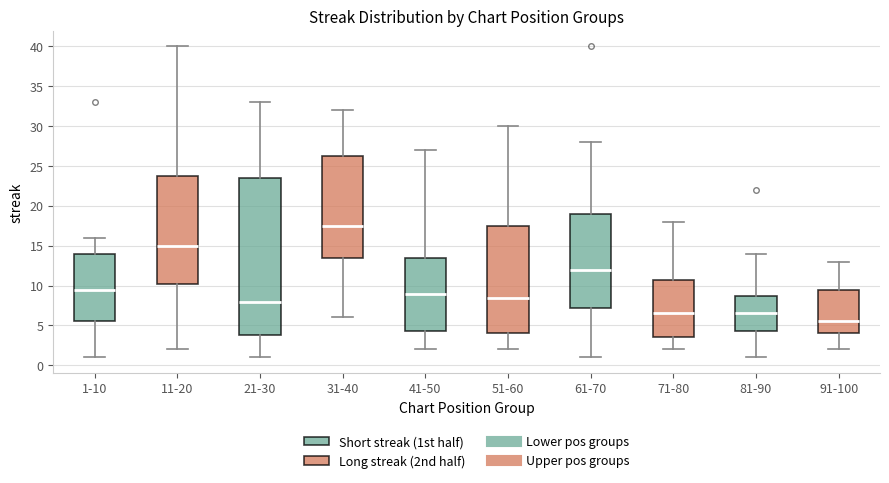

Reading left to right, read every box against the y-axis: the position of its median line, the range the box covers, and the ends of its whiskers. The values are not printed on the chart, so give them approximately, as read against the axis.

1-10: median 9.5, box 5.5 to 14.0, whiskers 1.0 to 16.0
11-20: median 15.0, box 10.5 to 24.0, whiskers 2.0 to 40.0
21-30: median 8.0, box 4.0 to 23.5, whiskers 1.0 to 33.0
31-40: median 17.5, box 13.5 to 26.5, whiskers 6.0 to 32.0
41-50: median 9.0, box 4.5 to 13.5, whiskers 2.0 to 27.0
51-60: median 8.5, box 4.0 to 17.5, whiskers 2.0 to 30.0
61-70: median 12.0, box 7.5 to 19.0, whiskers 1.0 to 28.0
71-80: median 6.5, box 3.5 to 11.0, whiskers 2.0 to 18.0
81-90: median 6.5, box 4.5 to 9.0, whiskers 1.0 to 14.0
91-100: median 5.5, box 4.0 to 9.5, whiskers 2.0 to 13.0